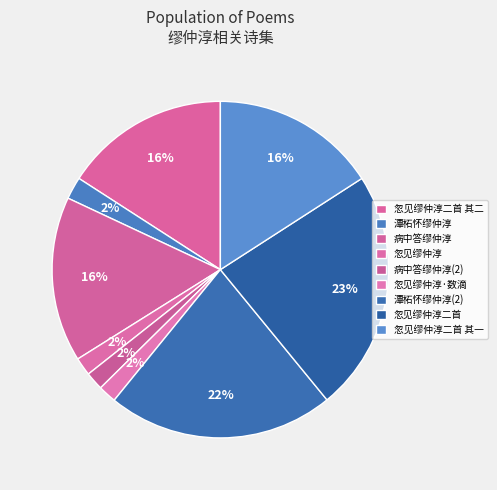

How many segments does this pie chart have?

9